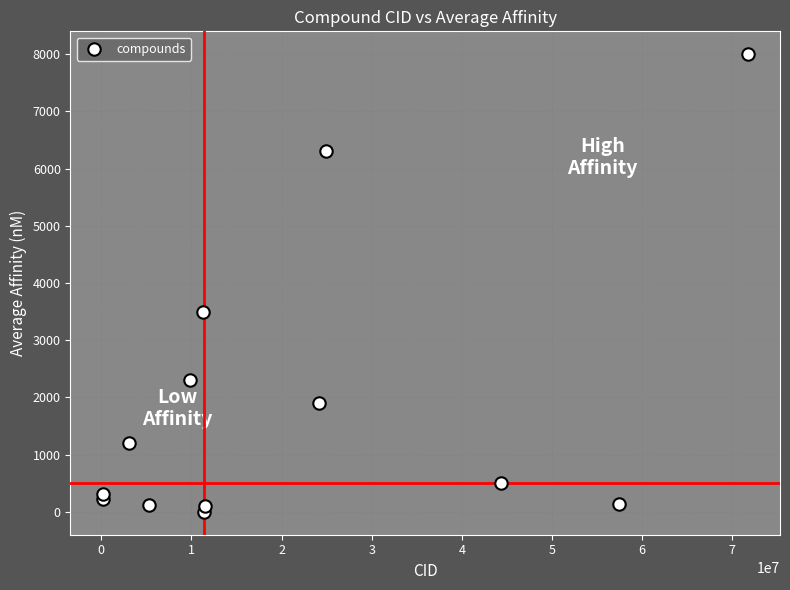

What is the range of Y values (max minus min)?

7998.6